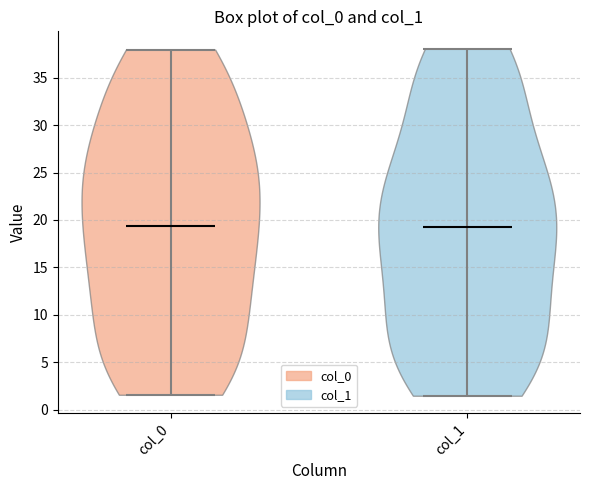

Reading left to right, read every violin against the y-axis: where its median line is, and the lowest and highest points it reaches. The values are not printed on the chart, so give them approximately, as read against the axis.

col_0: median line 19.5, lowest point 1.5, highest point 38.0
col_1: median line 19.5, lowest point 1.5, highest point 38.0